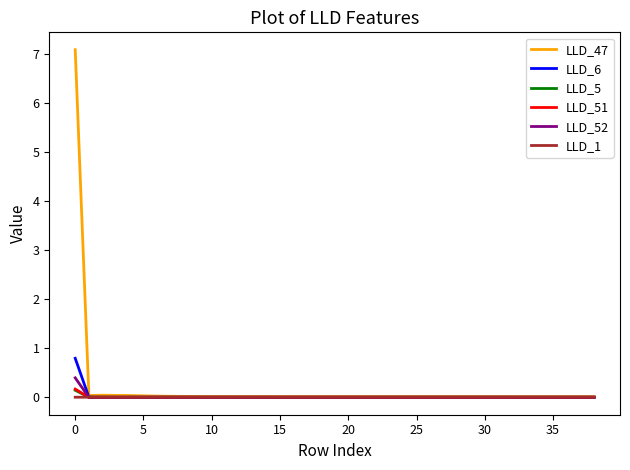

Which series has the largest range (max minus min)?

LLD_47